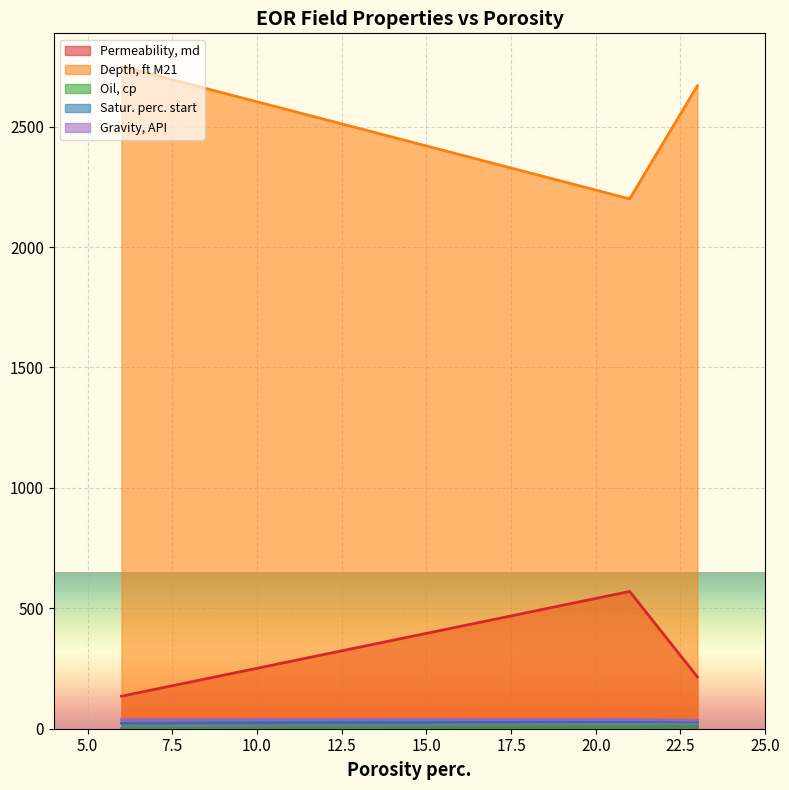

What is the lowest value of the Depth, ft M21 series?

2200.0